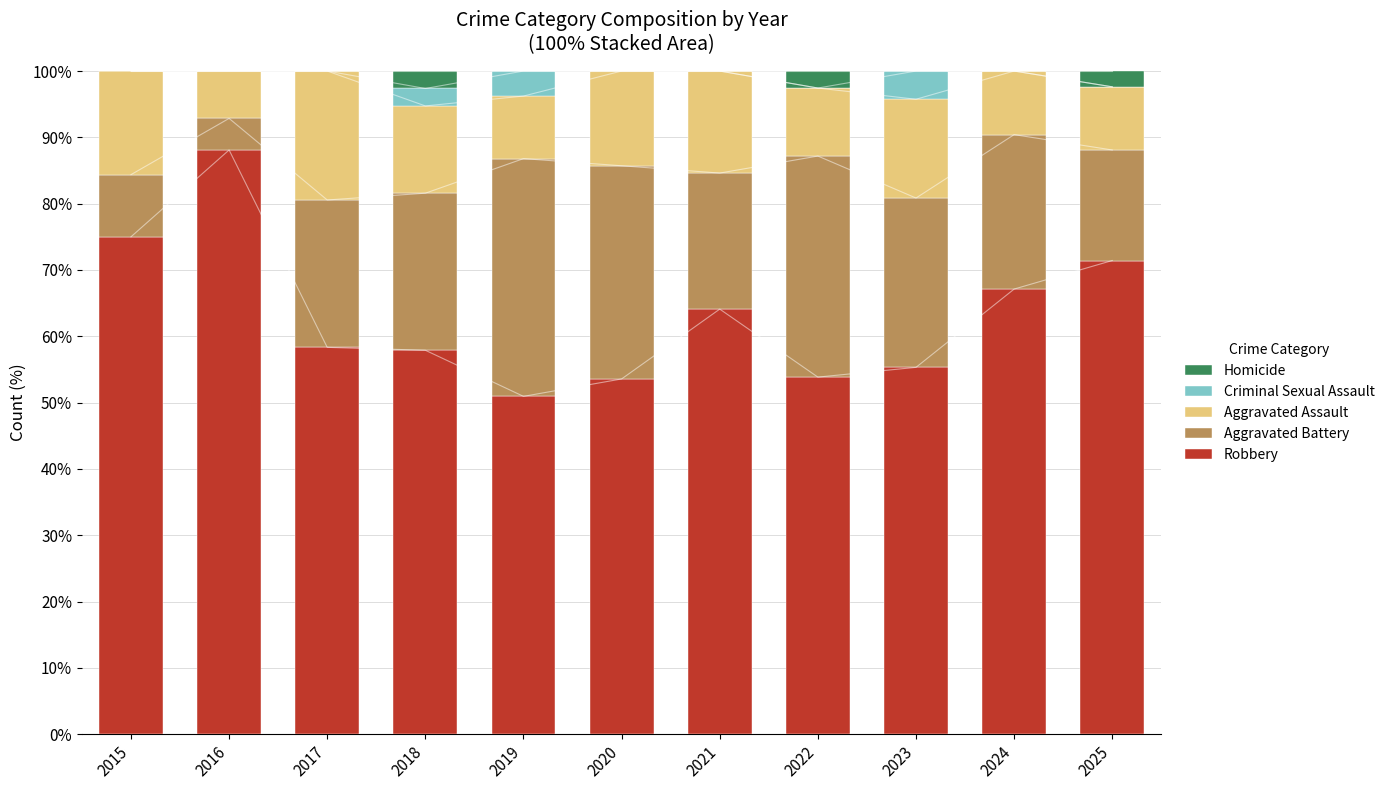

Which label corresponds to the smallest value in the chart?

2015